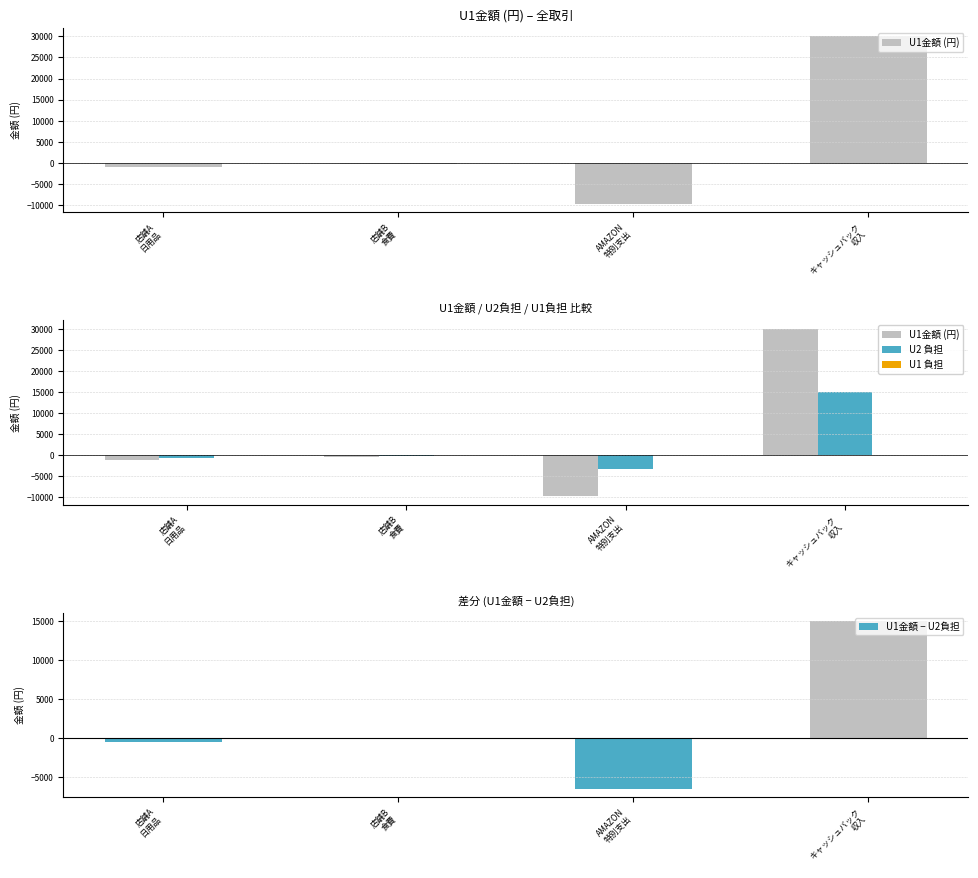

What are all the series names shown in the legend?

U1金額 (円), U2 負担, U1 負担, U1金額 − U2負担